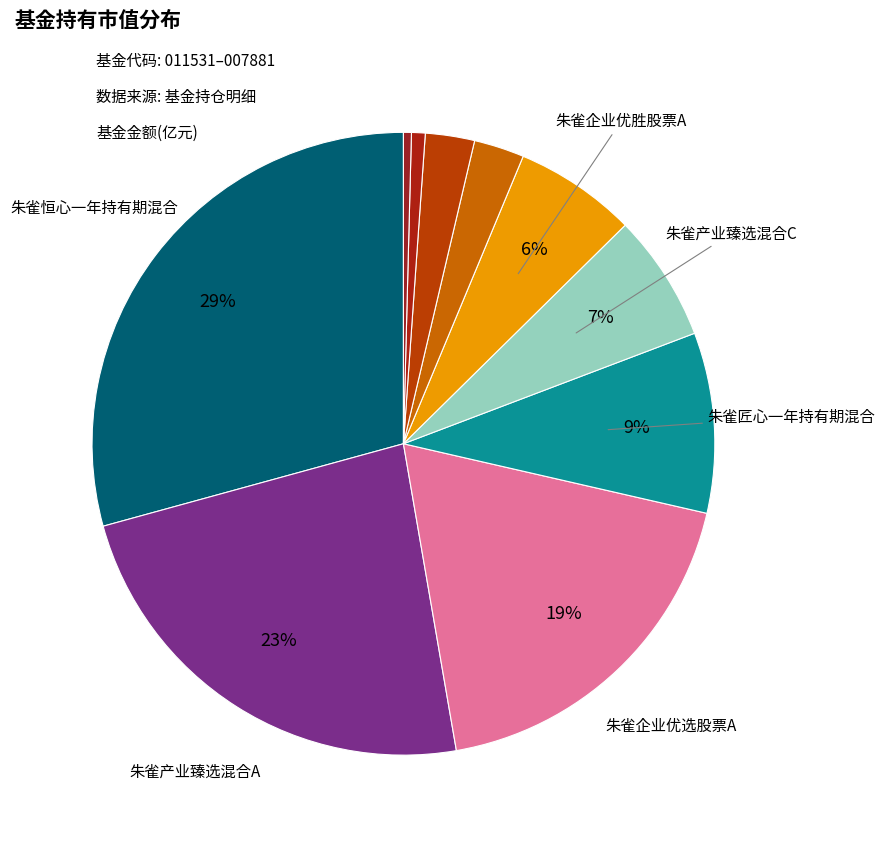

Count the number of slices in the pie.

10